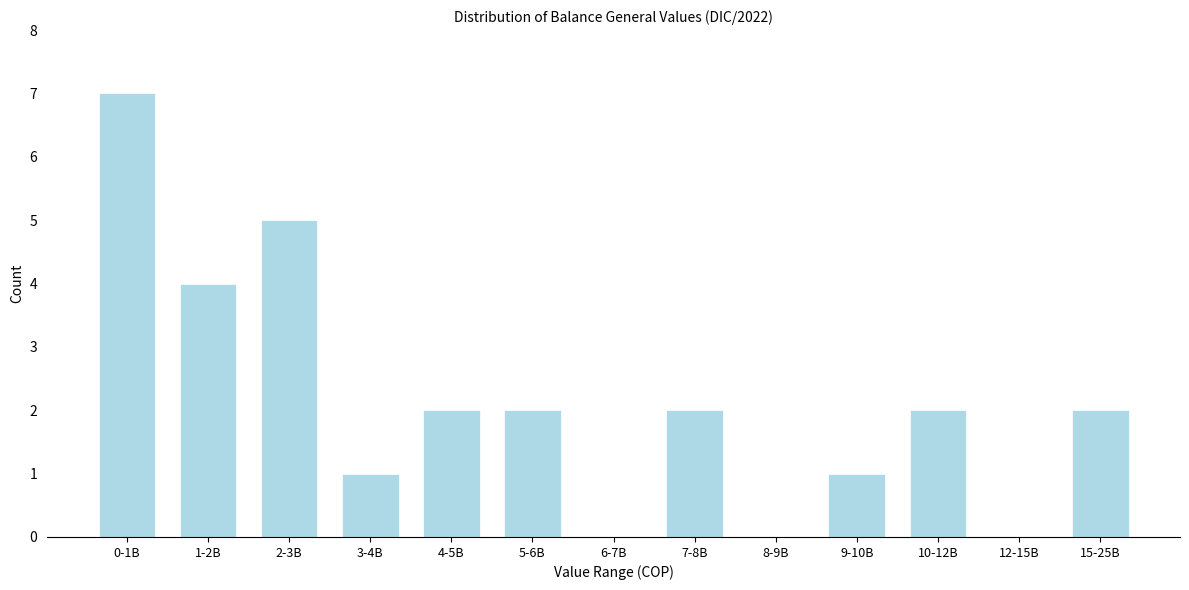

Reading right to left, extract all data points from this chart.

15-25B=2	12-15B=0	10-12B=2	9-10B=1	8-9B=0	7-8B=2	6-7B=0	5-6B=2	4-5B=2	3-4B=1	2-3B=5	1-2B=4	0-1B=7